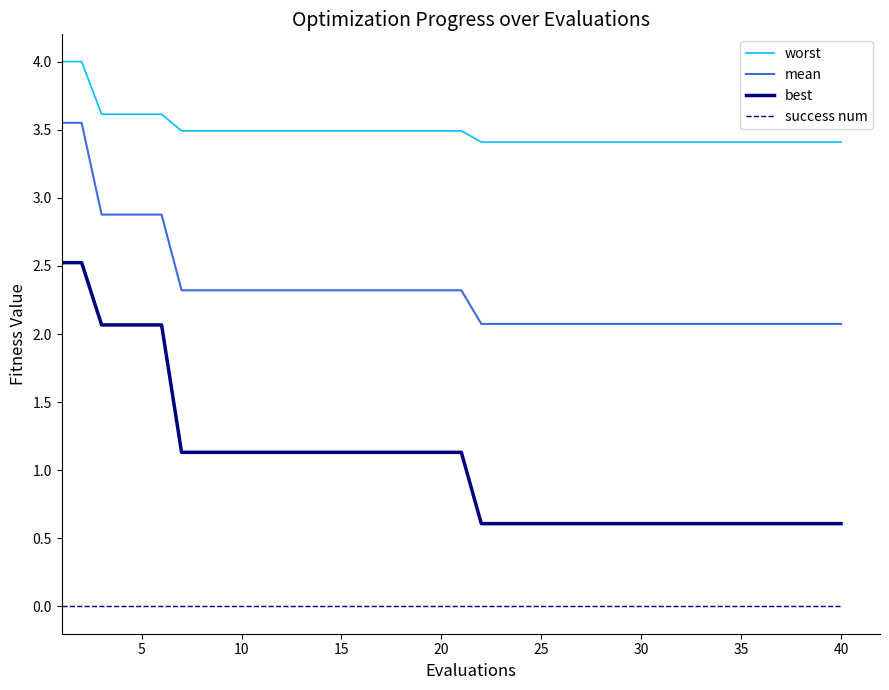

What is the difference between the maximum and minimum values in the worst series?

0.6